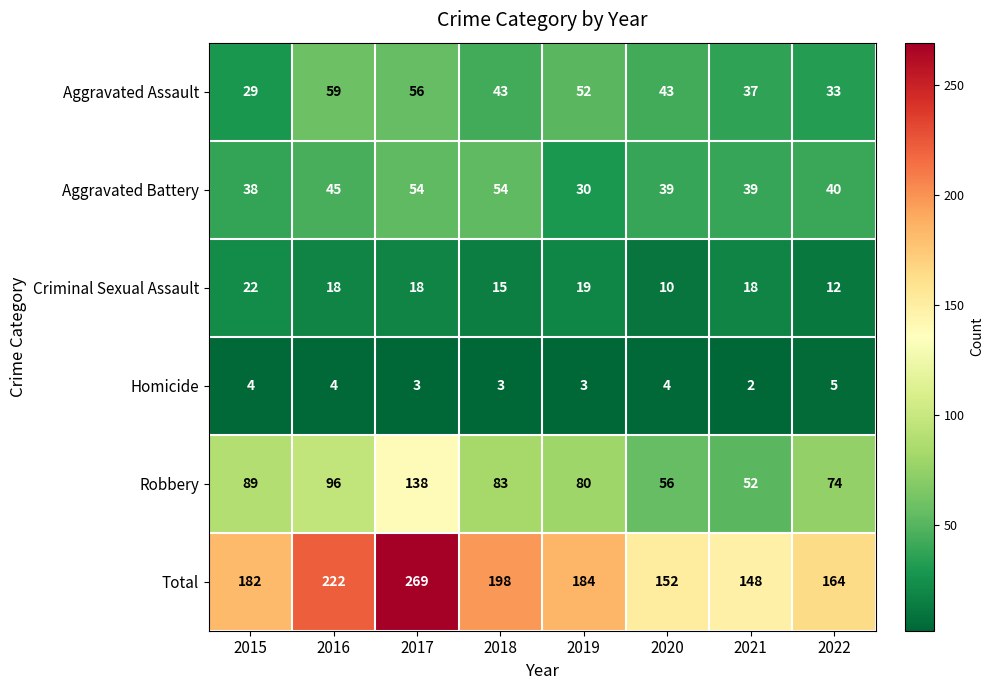

At which label does Aggravated Battery first exceed 40?

2016